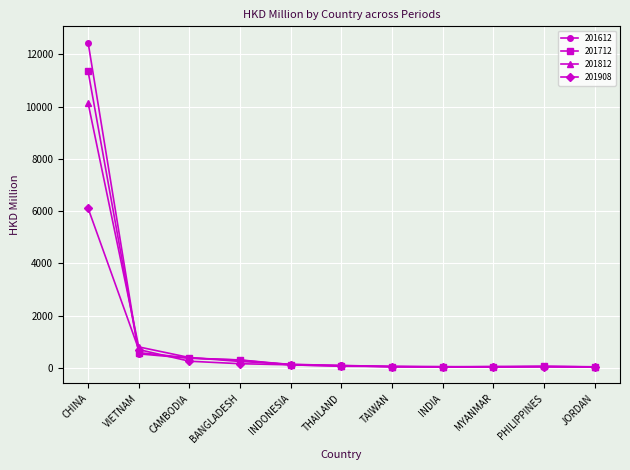

What position from the left is CAMBODIA?

3